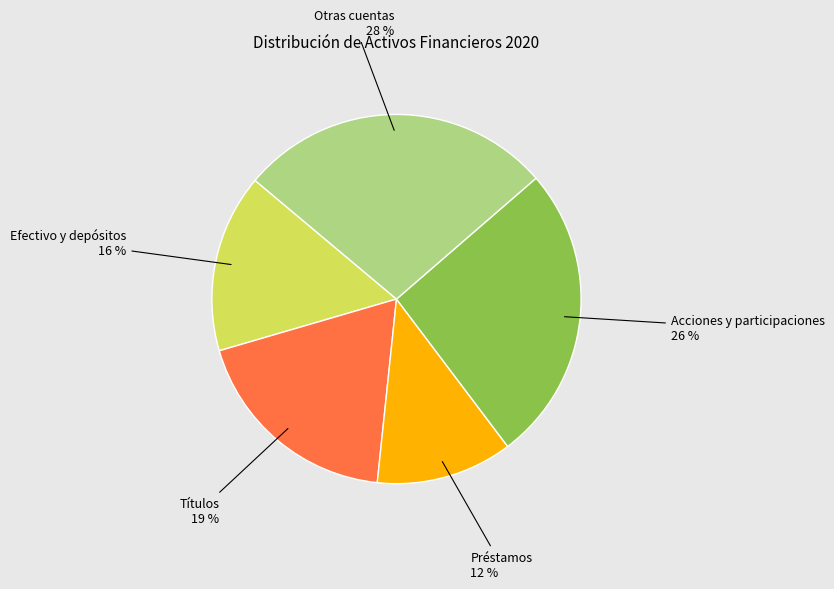

To the nearest percent, what is the average slice percentage?

20%